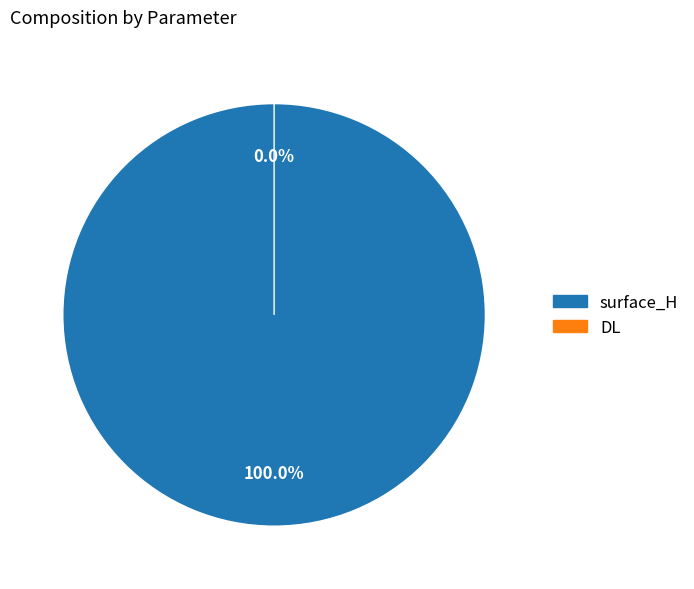

What is the smallest slice in the pie chart?

DL